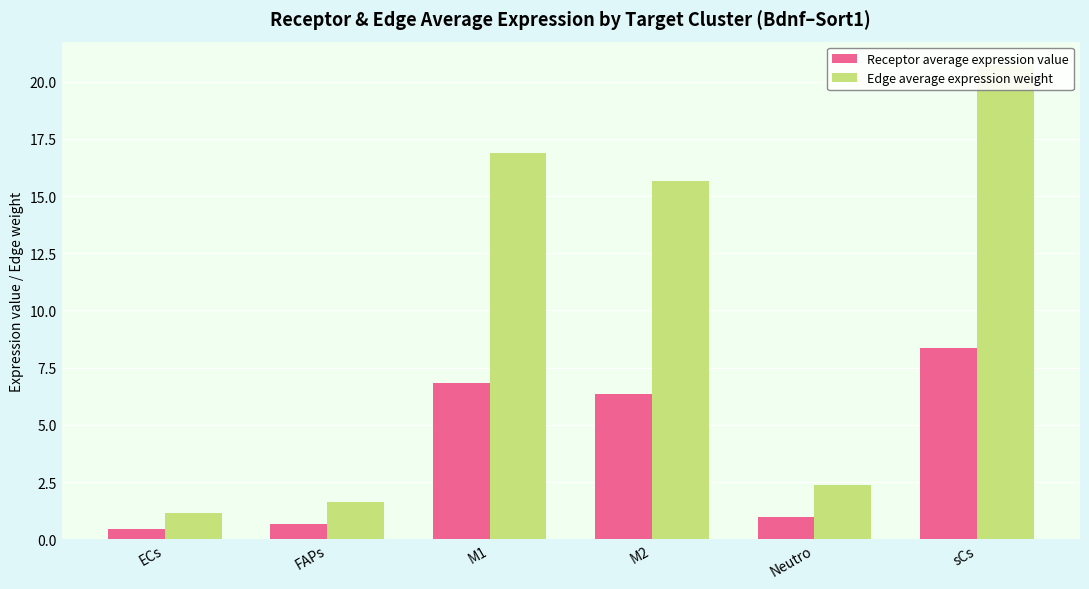

What is the spread (max minus min) of values at M1?

10.1